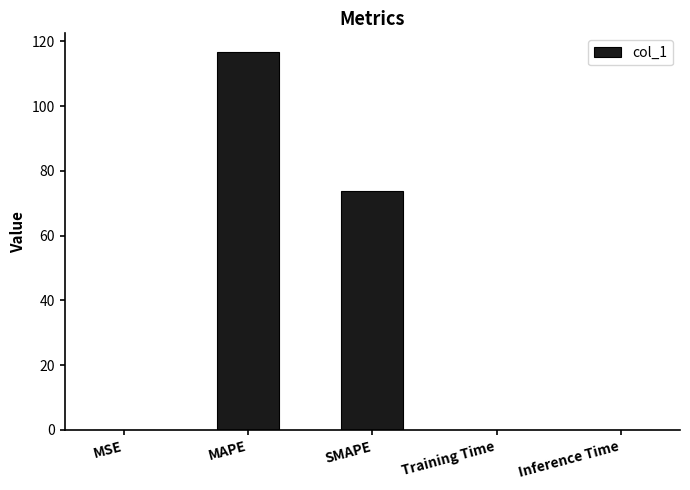

What is the sum of all values?

190.5